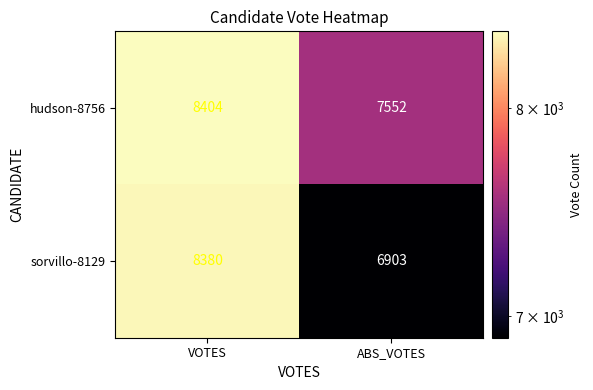

The value of sorvillo-8129 at VOTES is 1768. True or false?

False